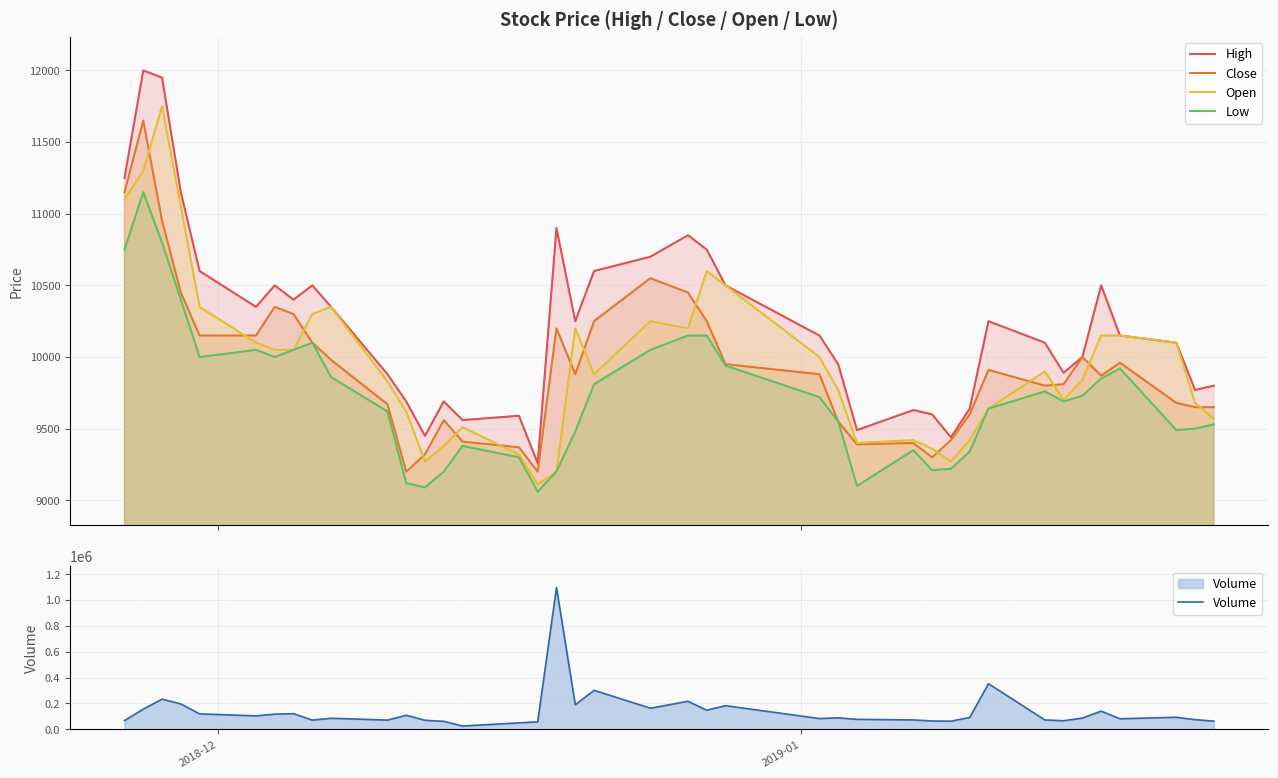

What is the lowest value of the Open series?

9110